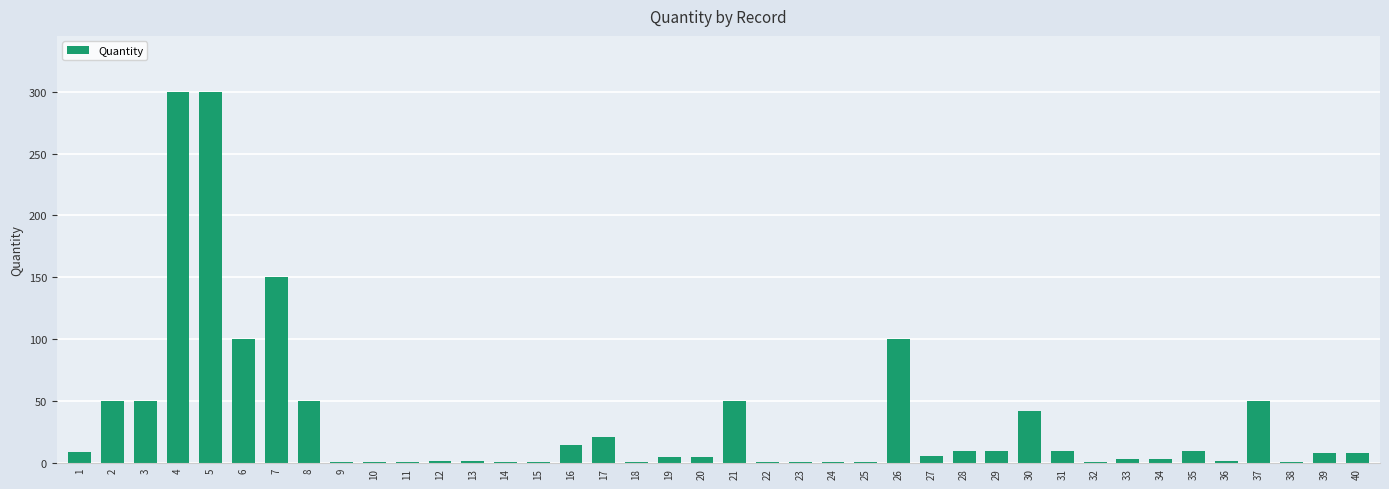

What is the maximum value shown in the chart?

300